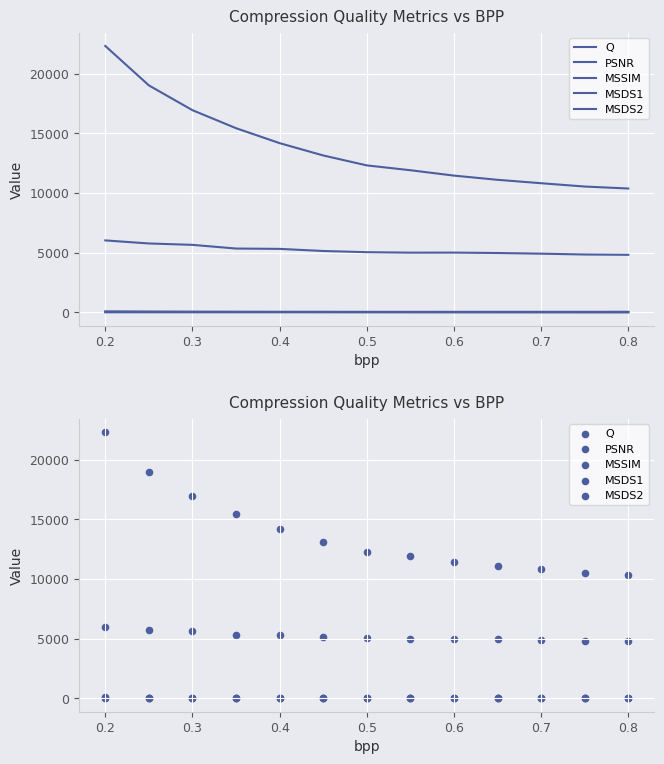

Is the value of PSNR at 0.6 greater than the value of Q at 0.3?

No